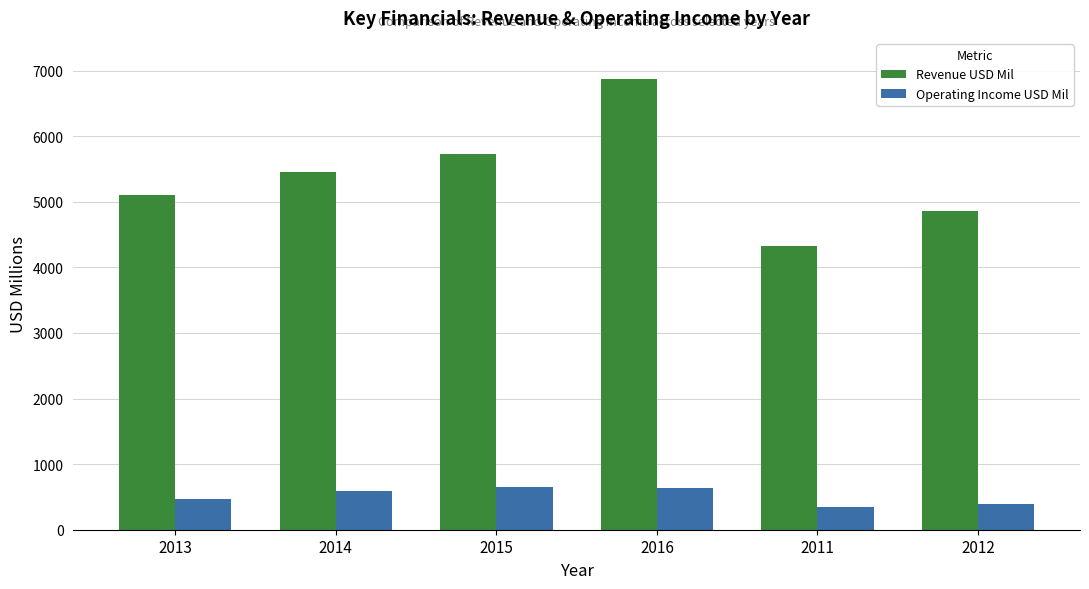

Which series has the widest spread of values?

Revenue USD Mil